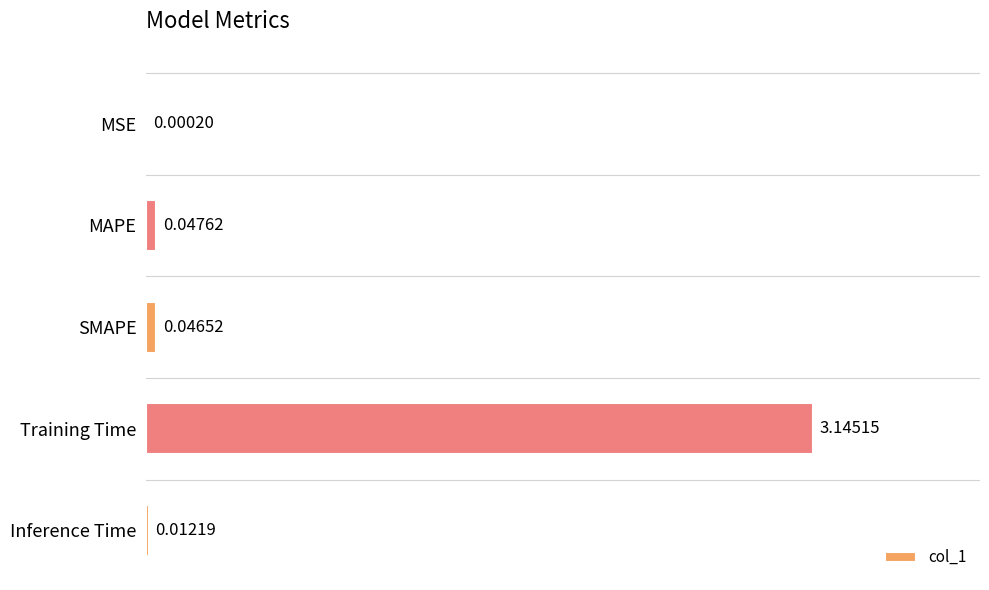

Are the bars horizontal?

Yes